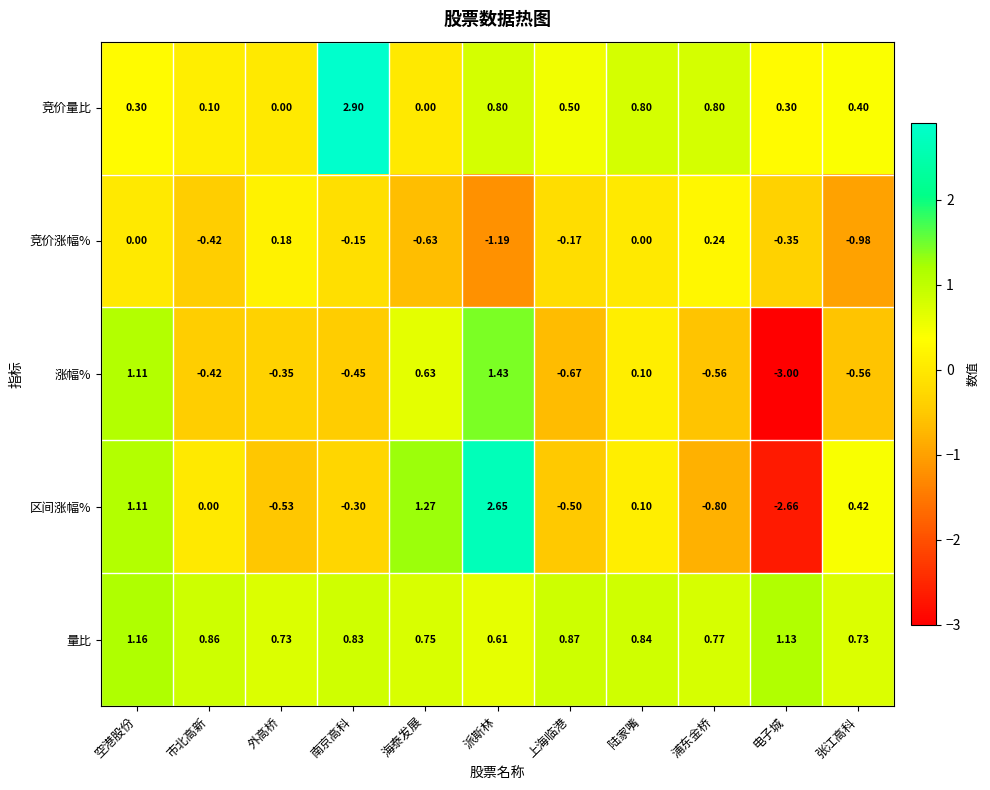

At which label is 涨幅% closest to 0?

陆家嘴